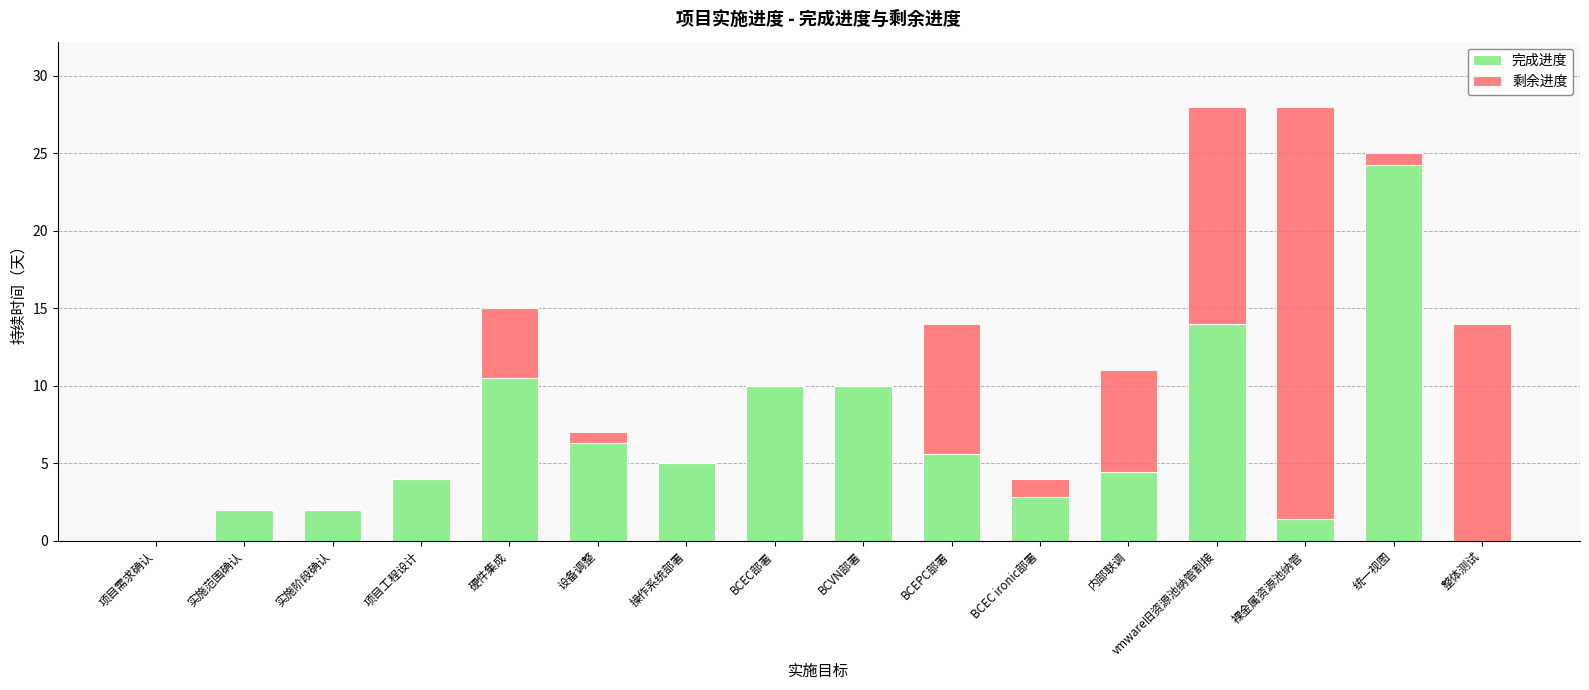

How many distinct data groups are displayed?

2